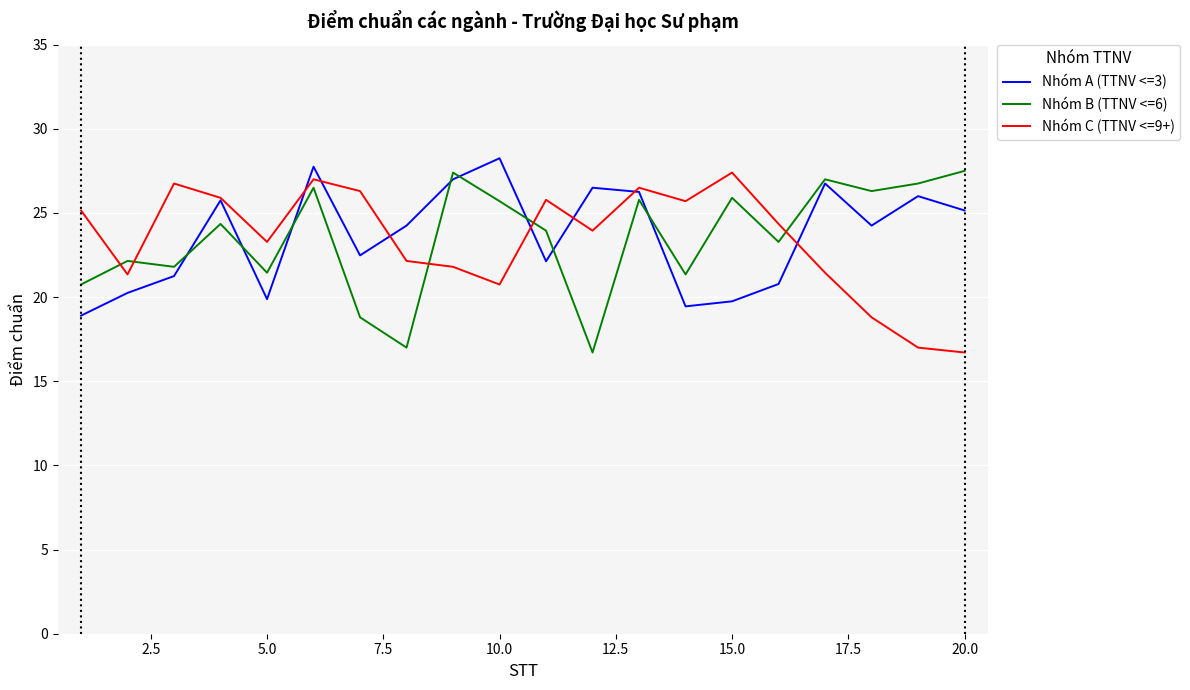

What is the smallest value displayed?

16.7